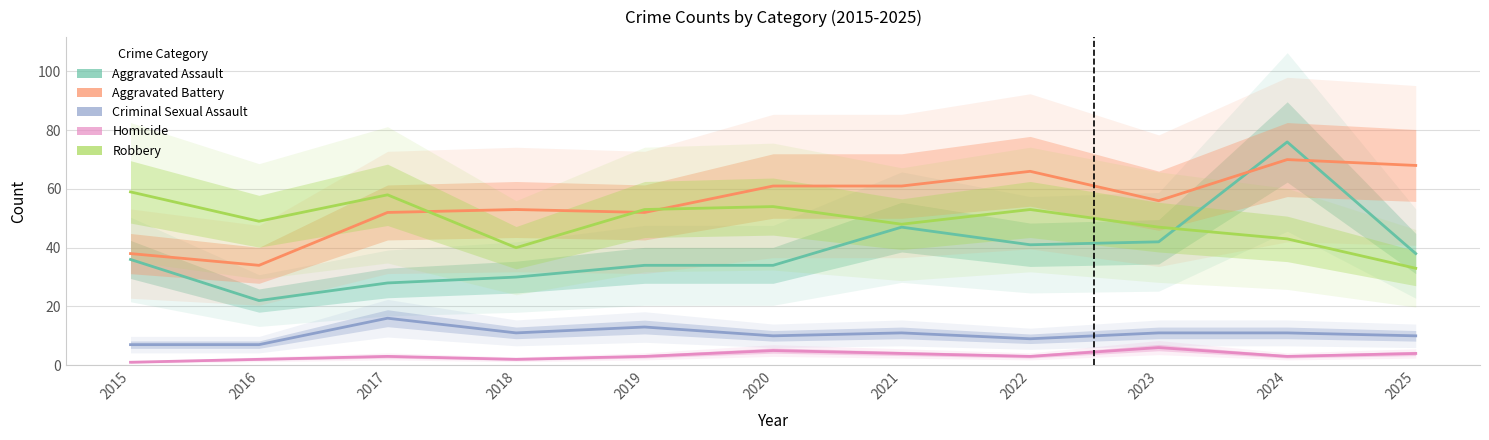

At which label is Homicide closest to 3?

2017